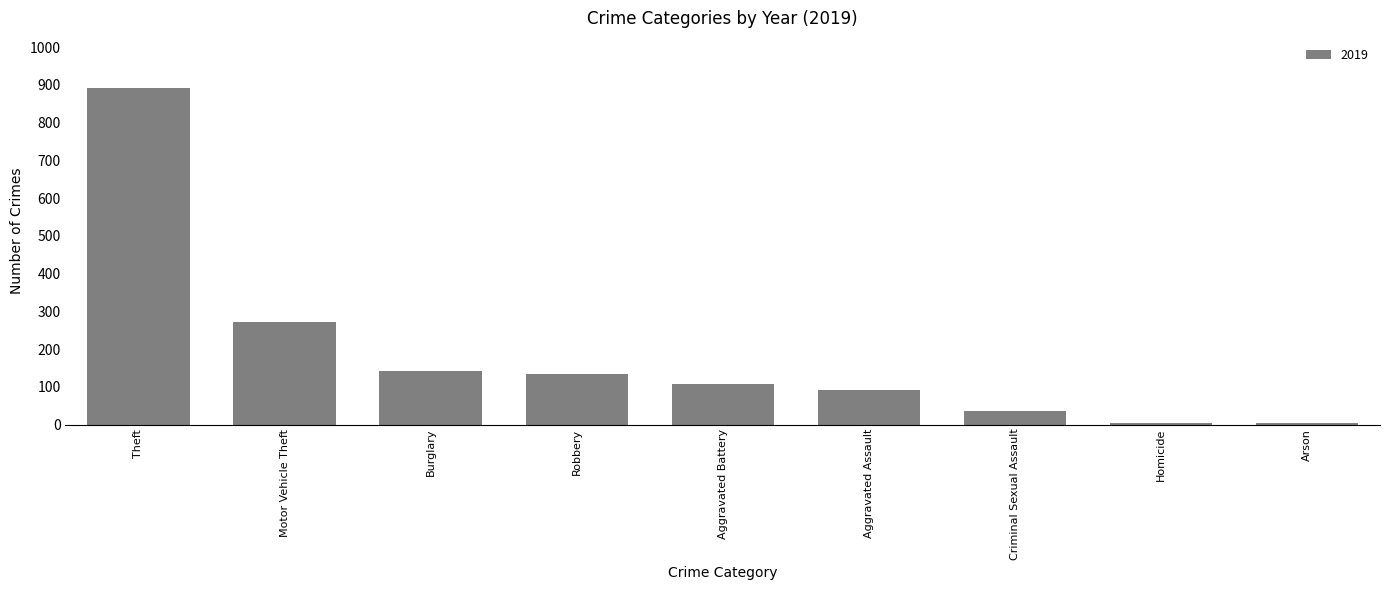

Between Homicide and Aggravated Battery, which is larger?

Aggravated Battery